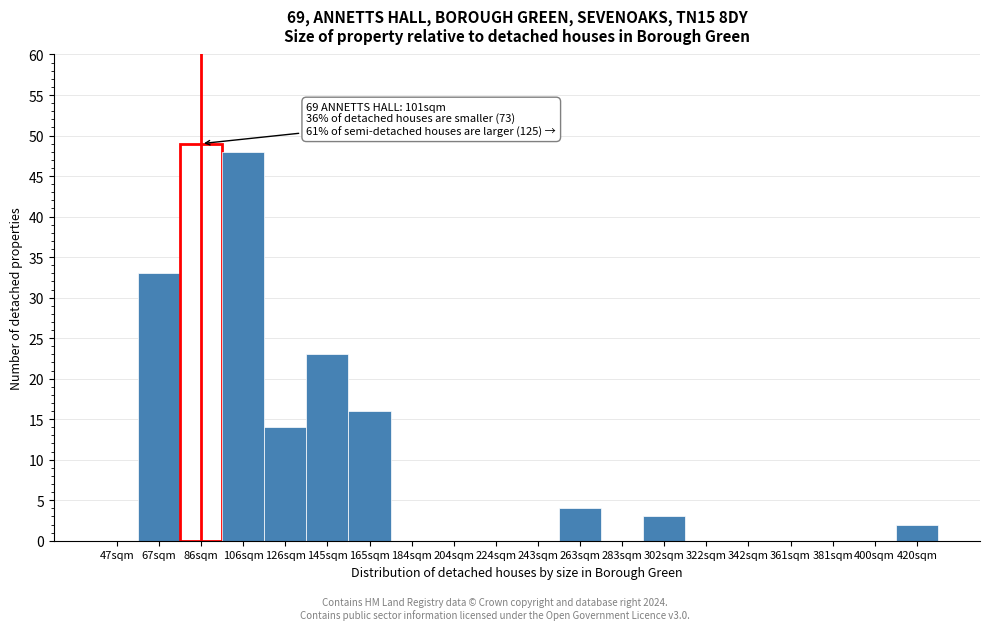

Reading right to left, extract all data points from this chart.

420sqm=2	400sqm=0	381sqm=0	361sqm=0	342sqm=0	322sqm=0	302sqm=3	283sqm=0	263sqm=4	243sqm=0	224sqm=0	204sqm=0	184sqm=0	165sqm=16	145sqm=23	126sqm=14	106sqm=48	86sqm=49	67sqm=33	47sqm=0